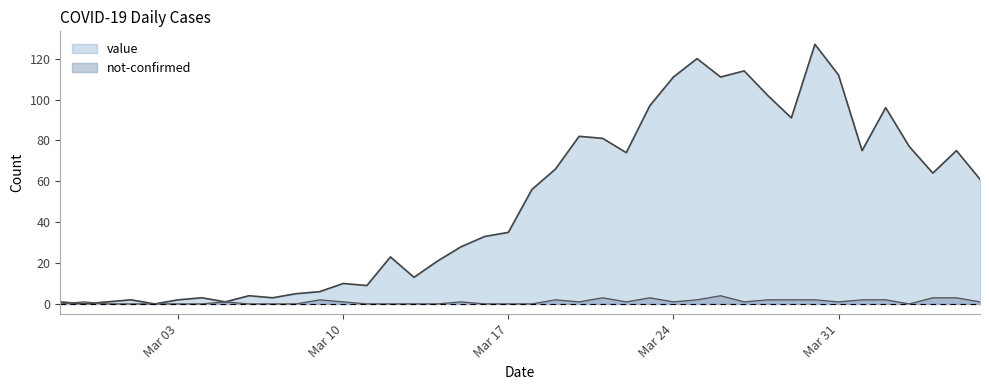

Between 2020-03-21 and 2020-04-04, which series saw the biggest shift?

value